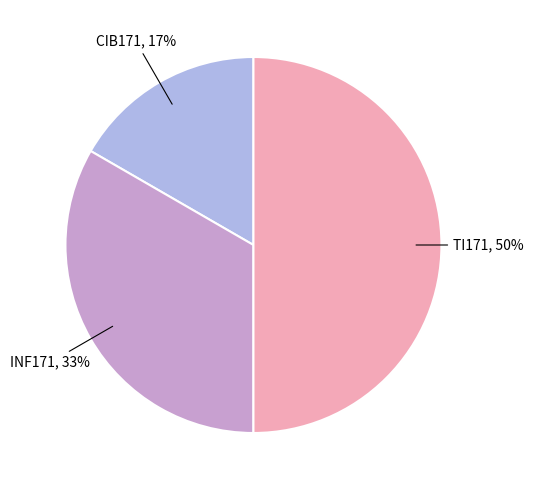

Is it true that INF171 is 41% of the pie?

False